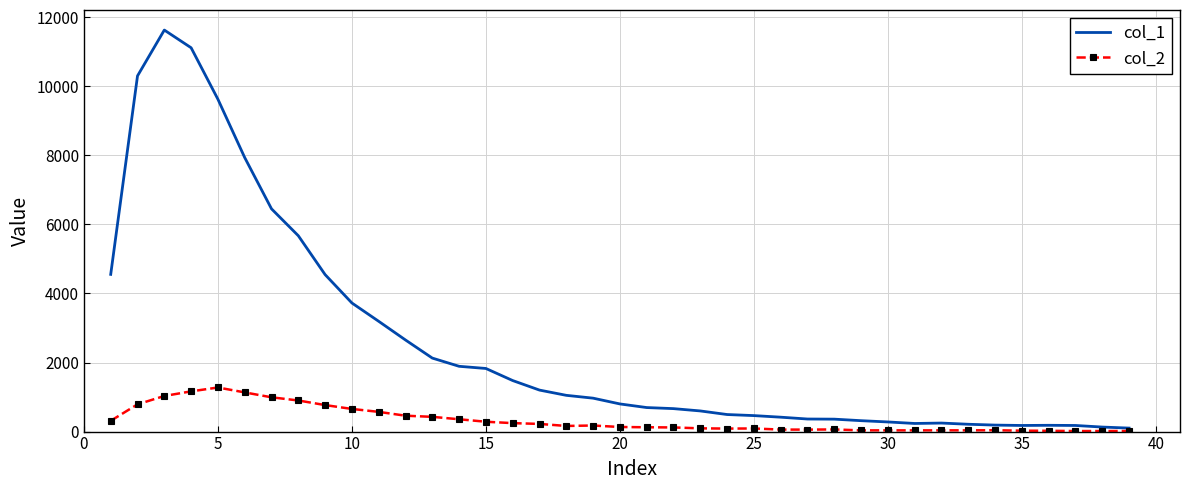

What are all the series names shown in the legend?

col_1, col_2